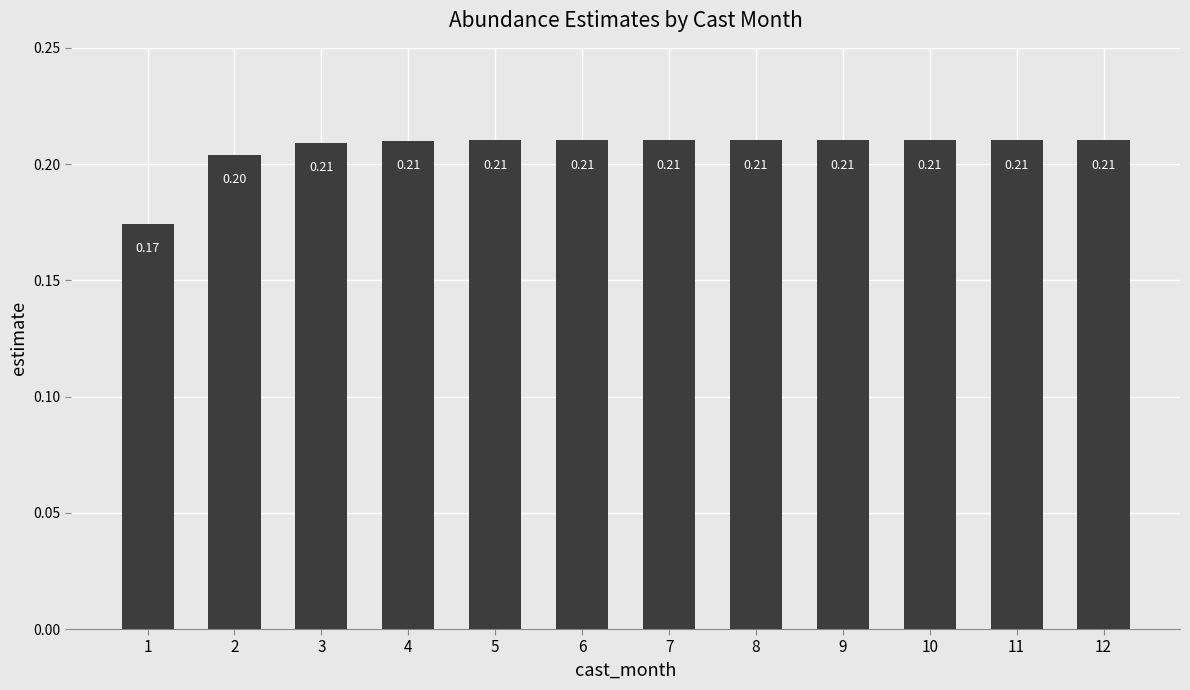

What is the sum of the values at 9 and 5?

0.4